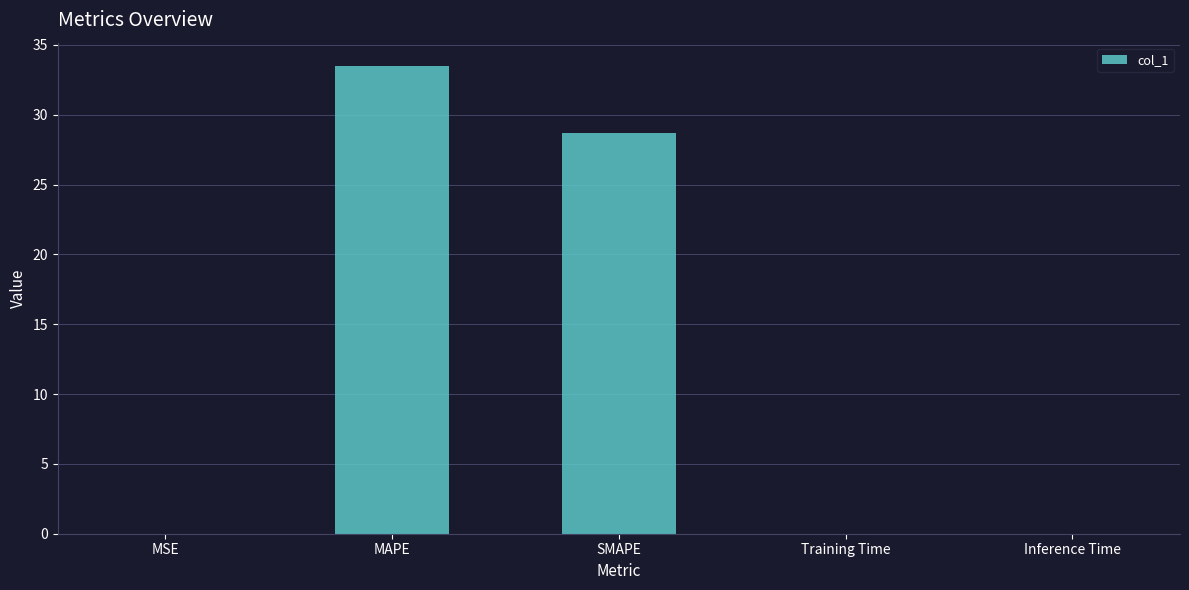

Are the bars horizontal?

No